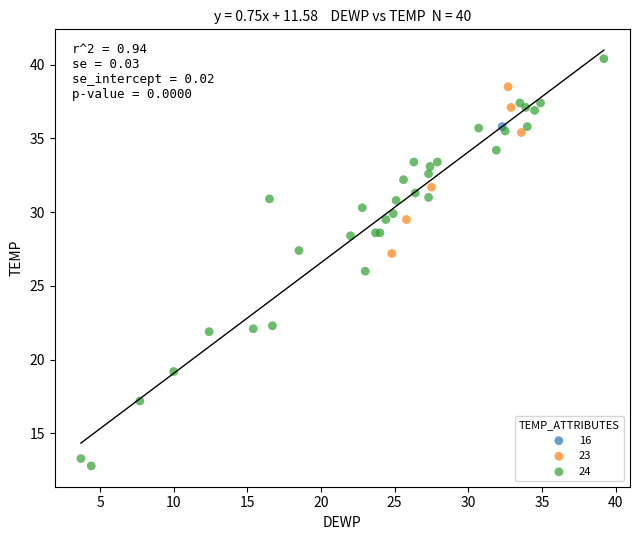

Which series reaches the maximum Y coordinate?

24